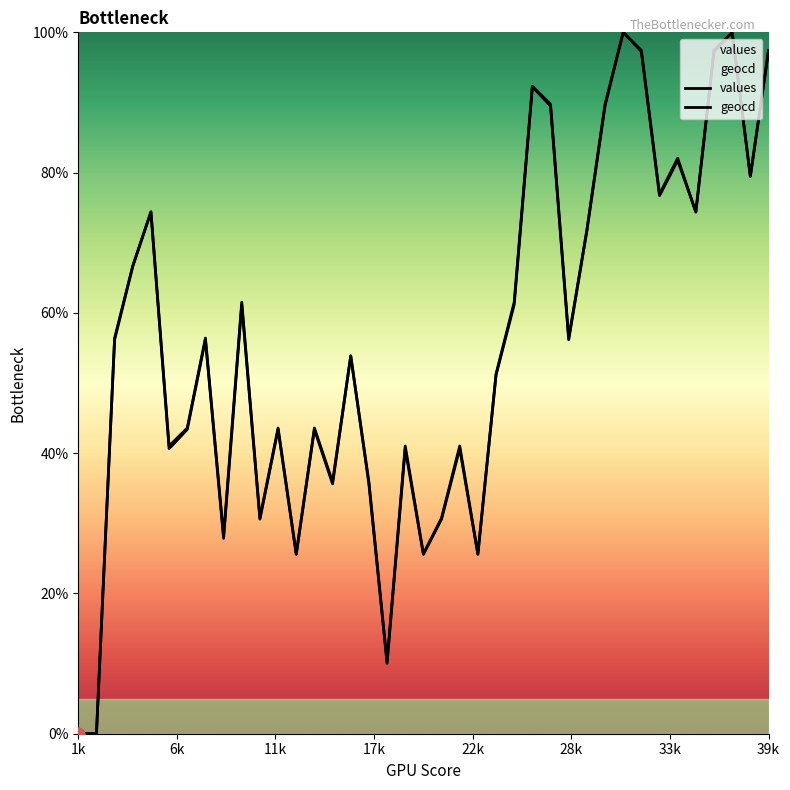

Which series has the widest spread of Y values?

values